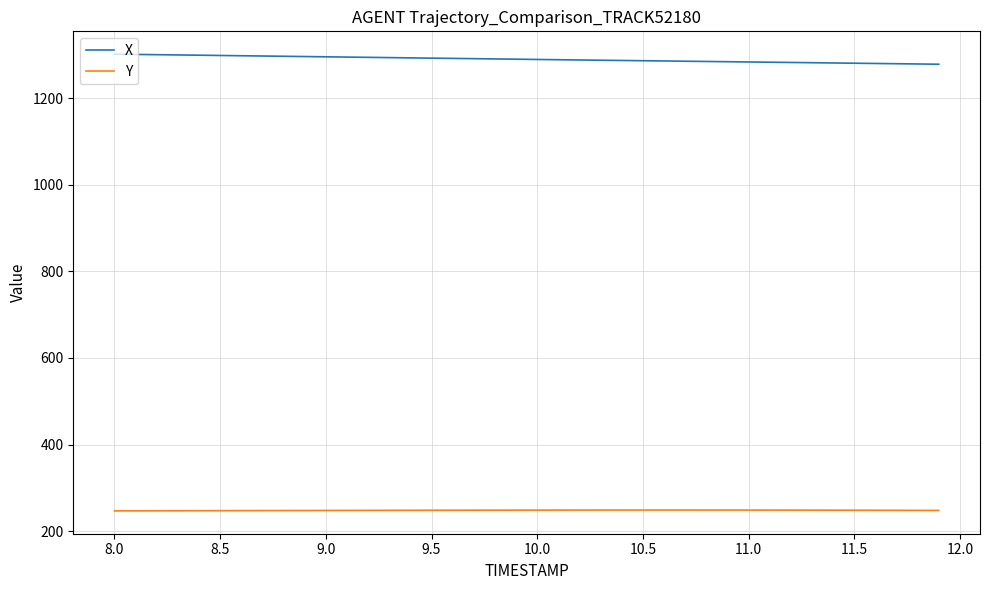

True or false: X and Y intersect in this chart.

False